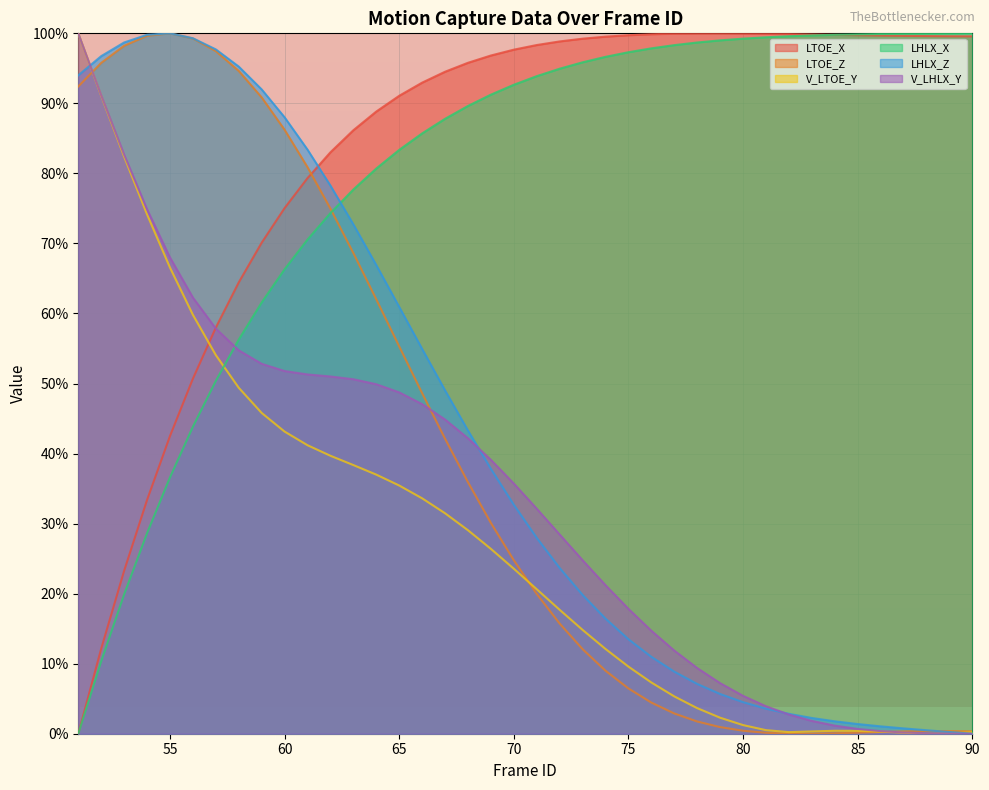

At which label does LTOE_X first exceed 98?

71